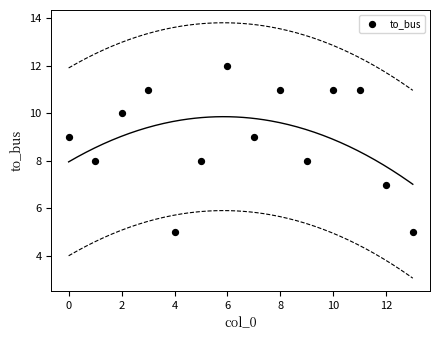

What is the range of Y values (max minus min)?

7